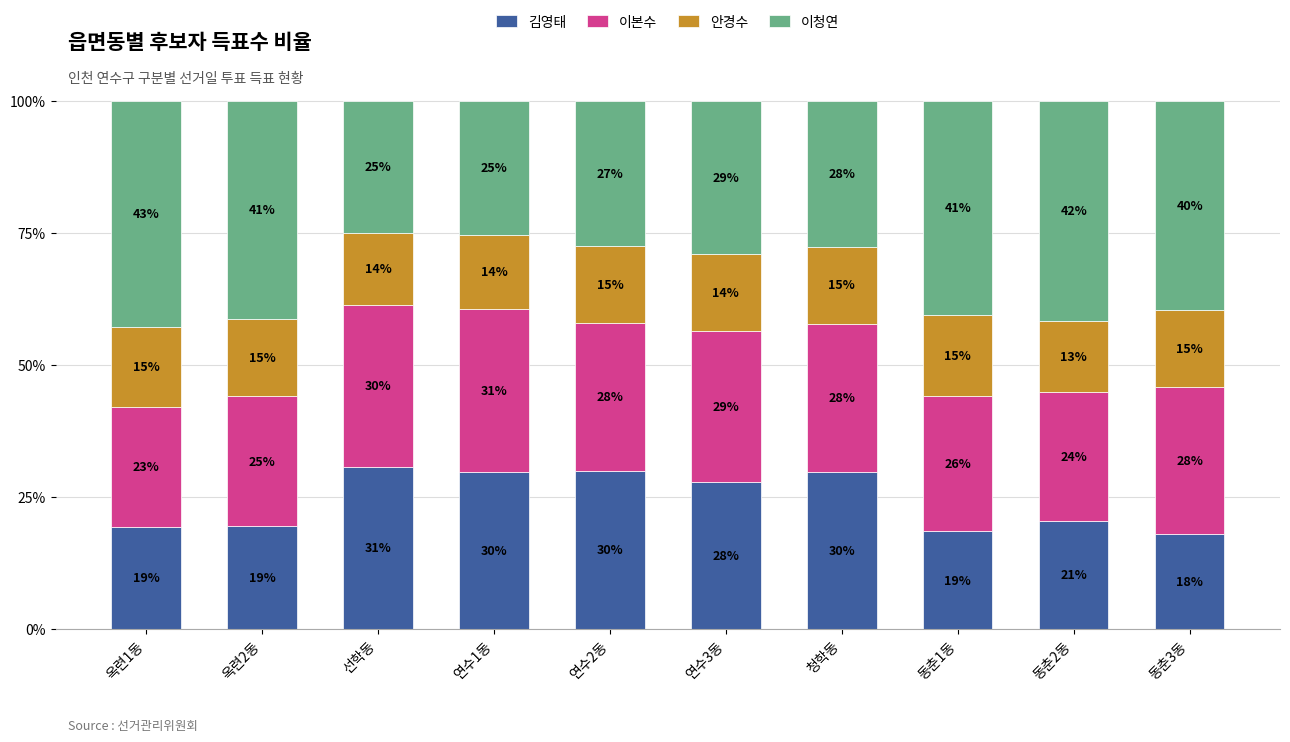

Are the bars horizontal?

No